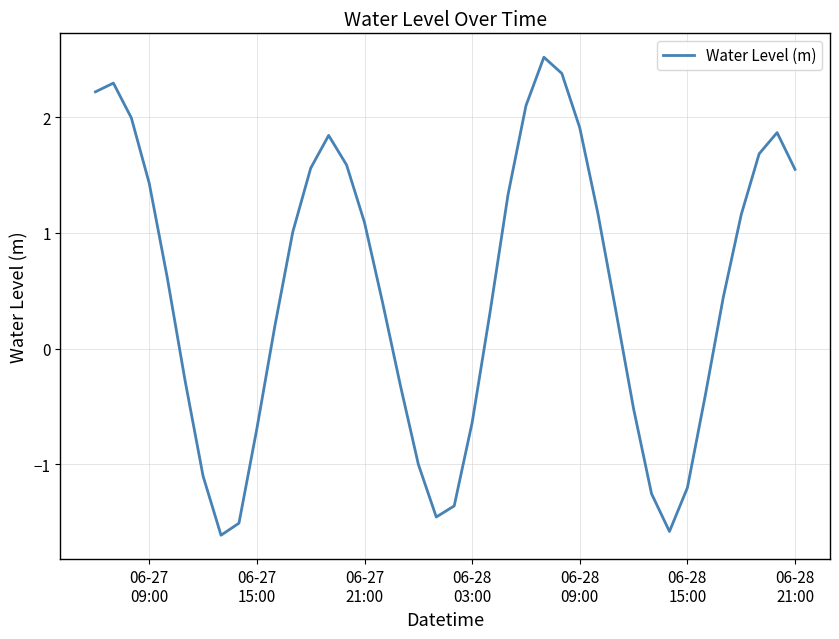

What is the greatest value displayed?

2.5